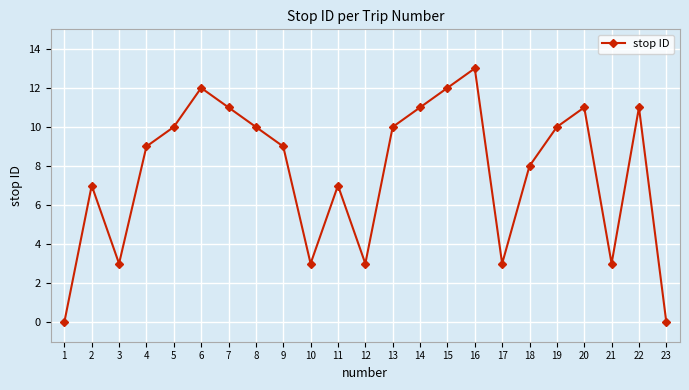

Reading left to right, what are all the values shown in this chart?

1=0	2=7	3=3	4=9	5=10	6=12	7=11	8=10	9=9	10=3	11=7	12=3	13=10	14=11	15=12	16=13	17=3	18=8	19=10	20=11	21=3	22=11	23=0